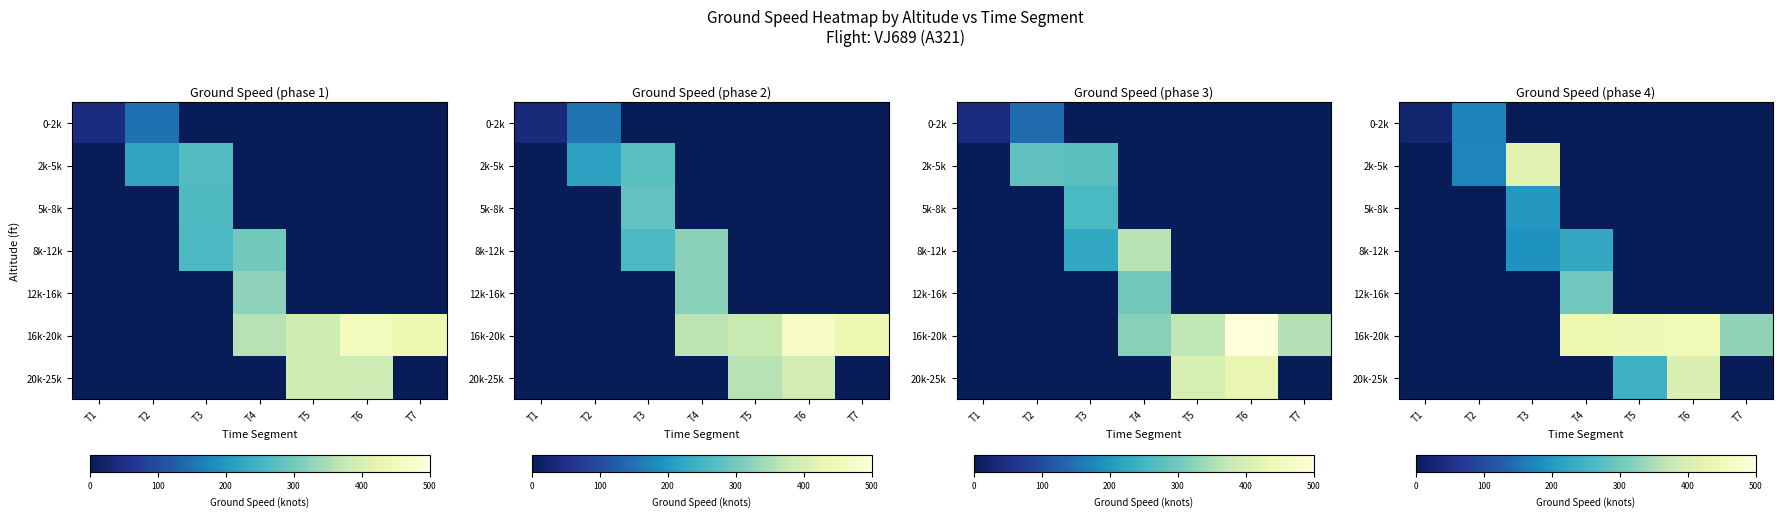

At which category is the sum across all series the highest?

T4